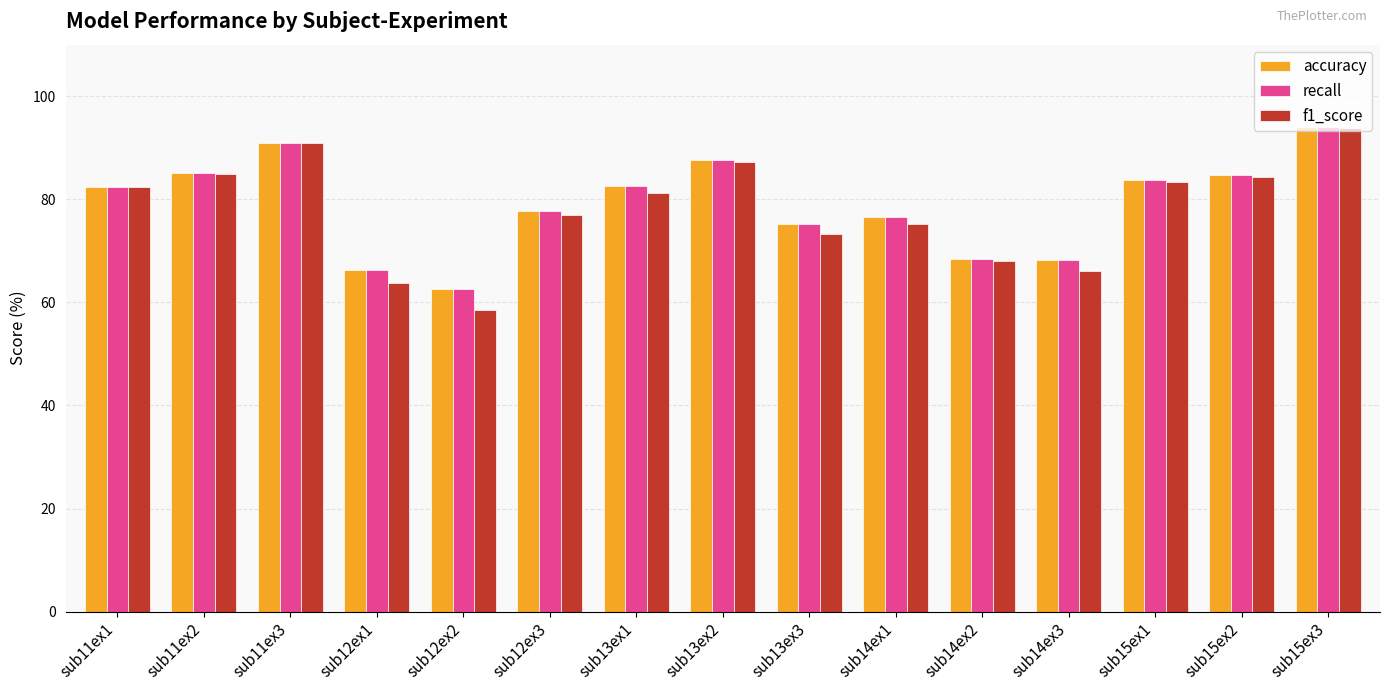

How many groups of bars are there?

15